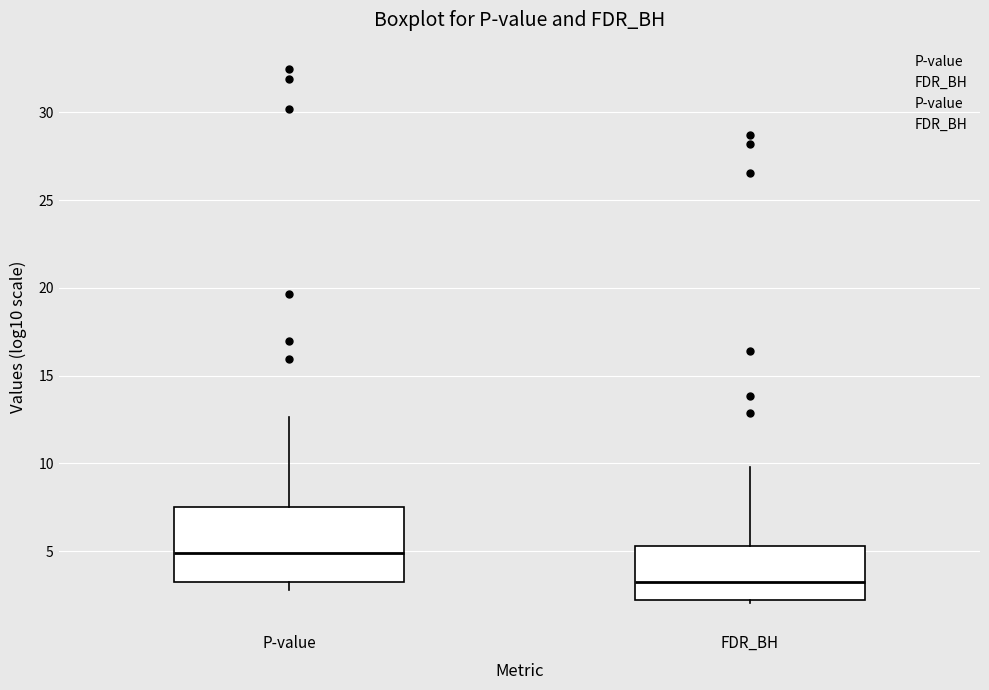

Which box is the tallest, from its lower edge to its upper edge?

P-value